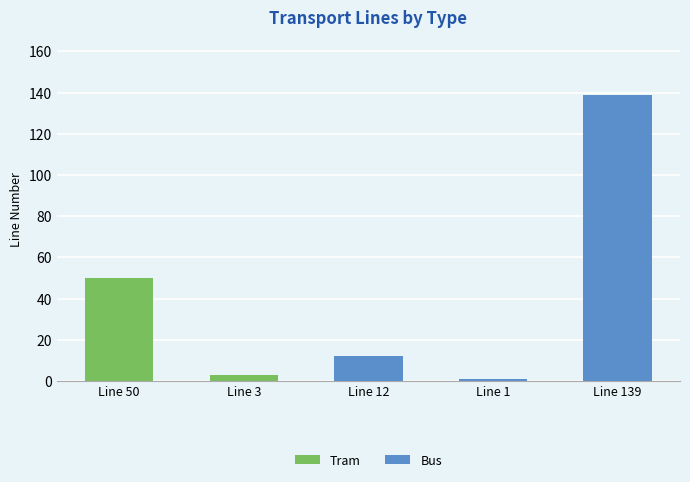

What is the greatest value displayed?

139